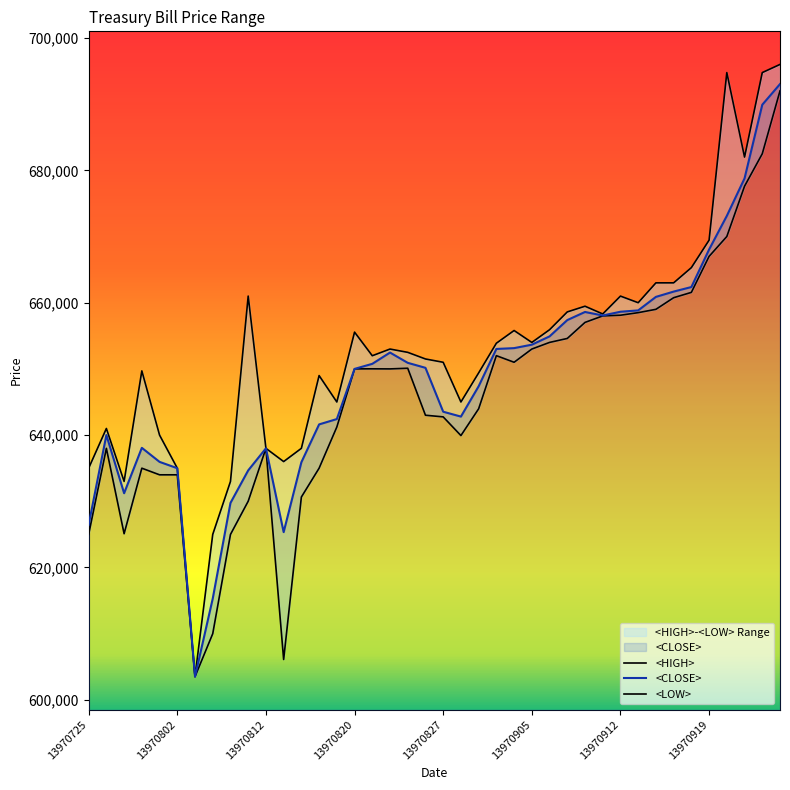

Between 24 and 38, which series saw the biggest shift?

<HIGH>